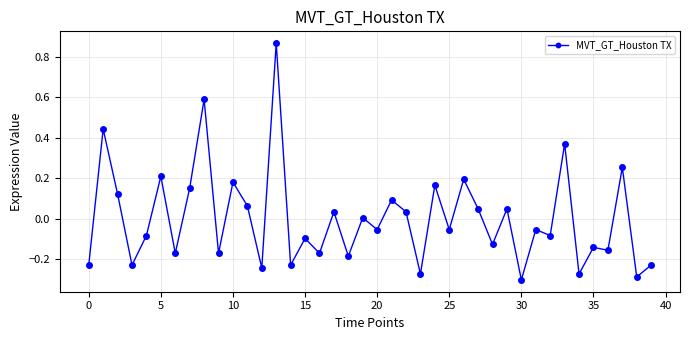

What is the difference between the maximum and second lowest values?

1.2